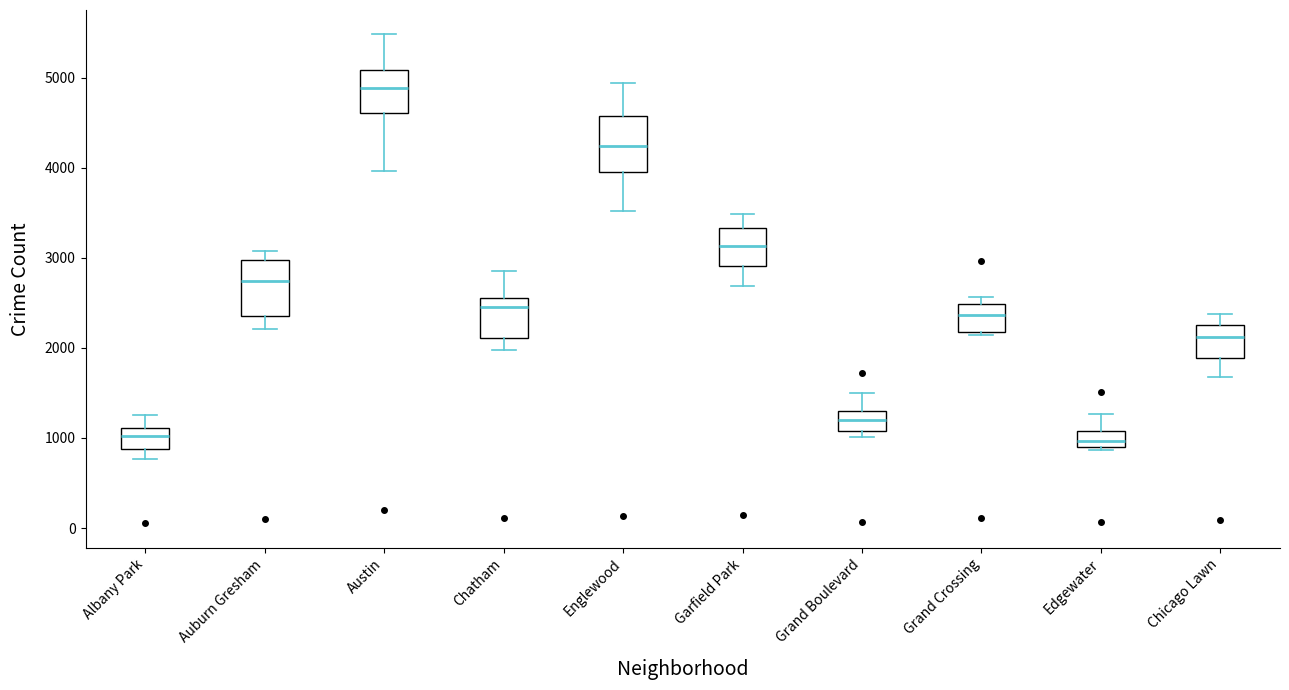

Where is the lower edge of the box for Chatham on the y-axis? The values are not printed on the chart, so give them approximately, as read against the axis.

2100